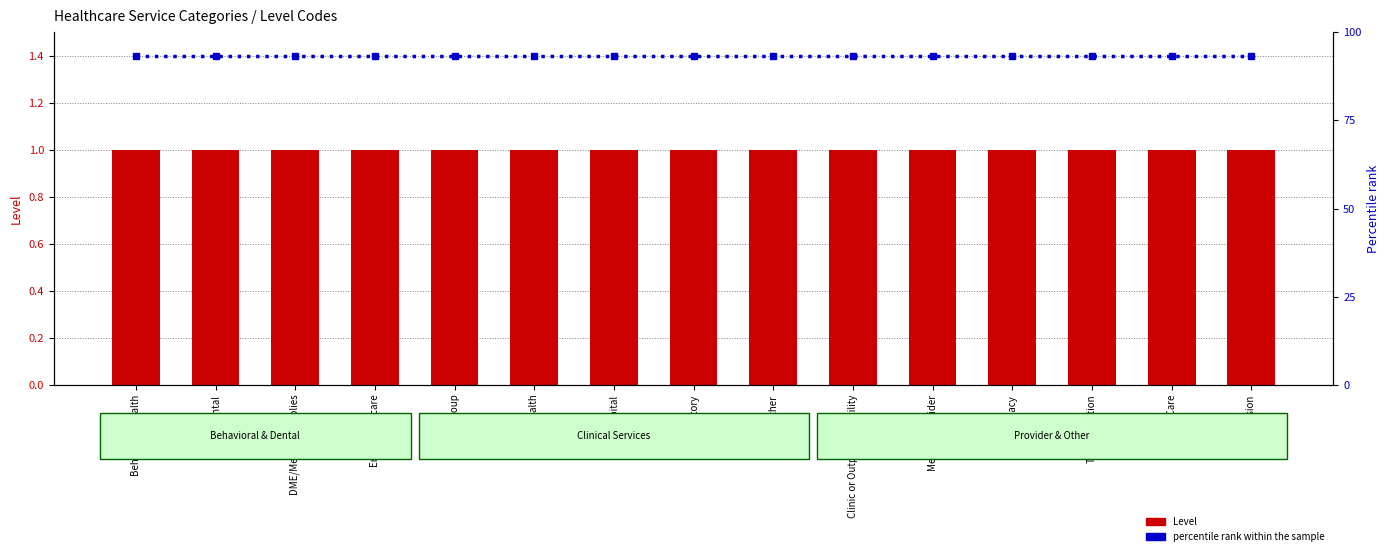

At which category is the sum across all series the highest?

Behavioral Health